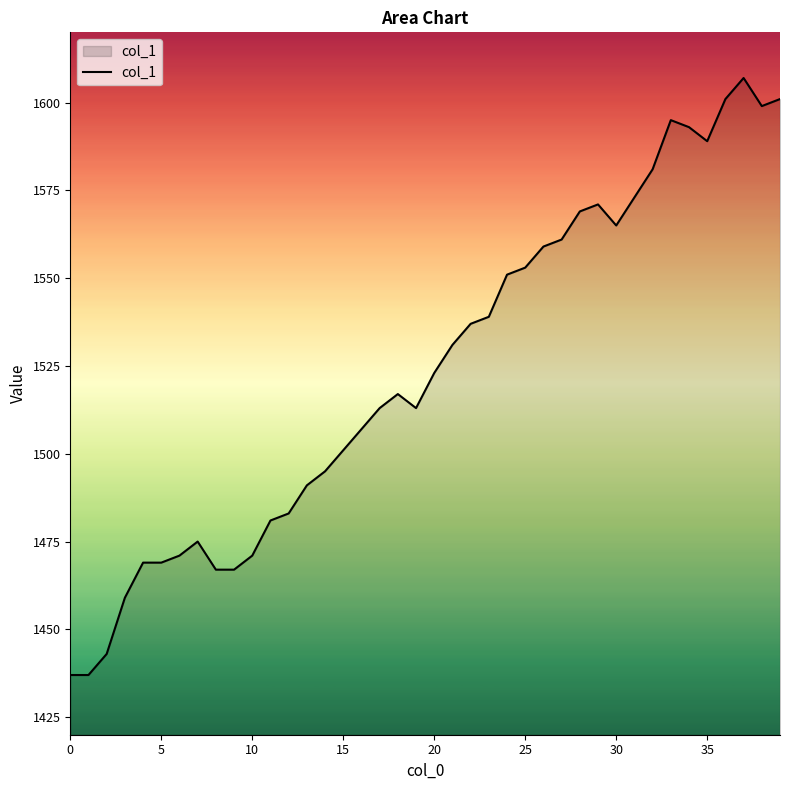

What is the difference between the maximum and minimum values?

170